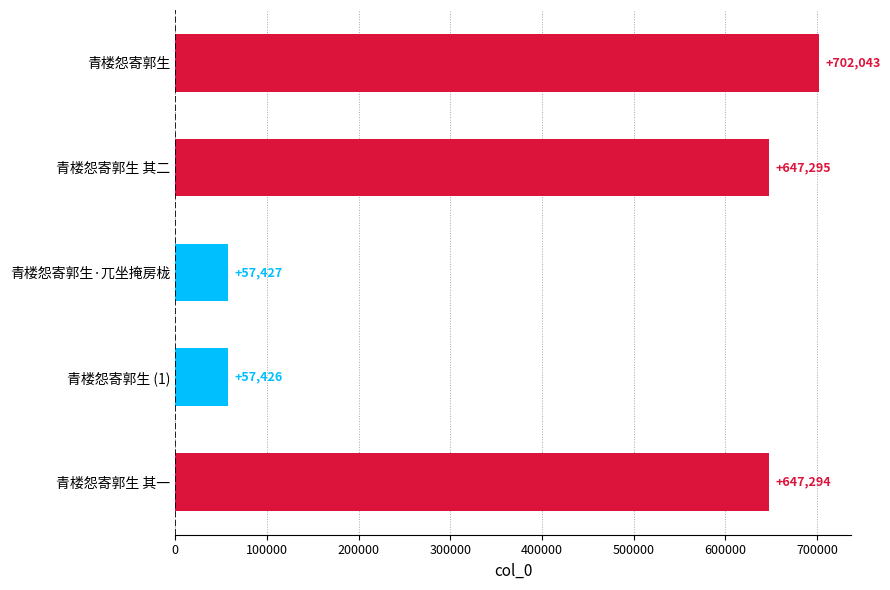

List the labels in order of value, largest first.

青楼怨寄郭生, 青楼怨寄郭生 其二, 青楼怨寄郭生 其一, 青楼怨寄郭生·兀坐掩房栊, 青楼怨寄郭生 (1)